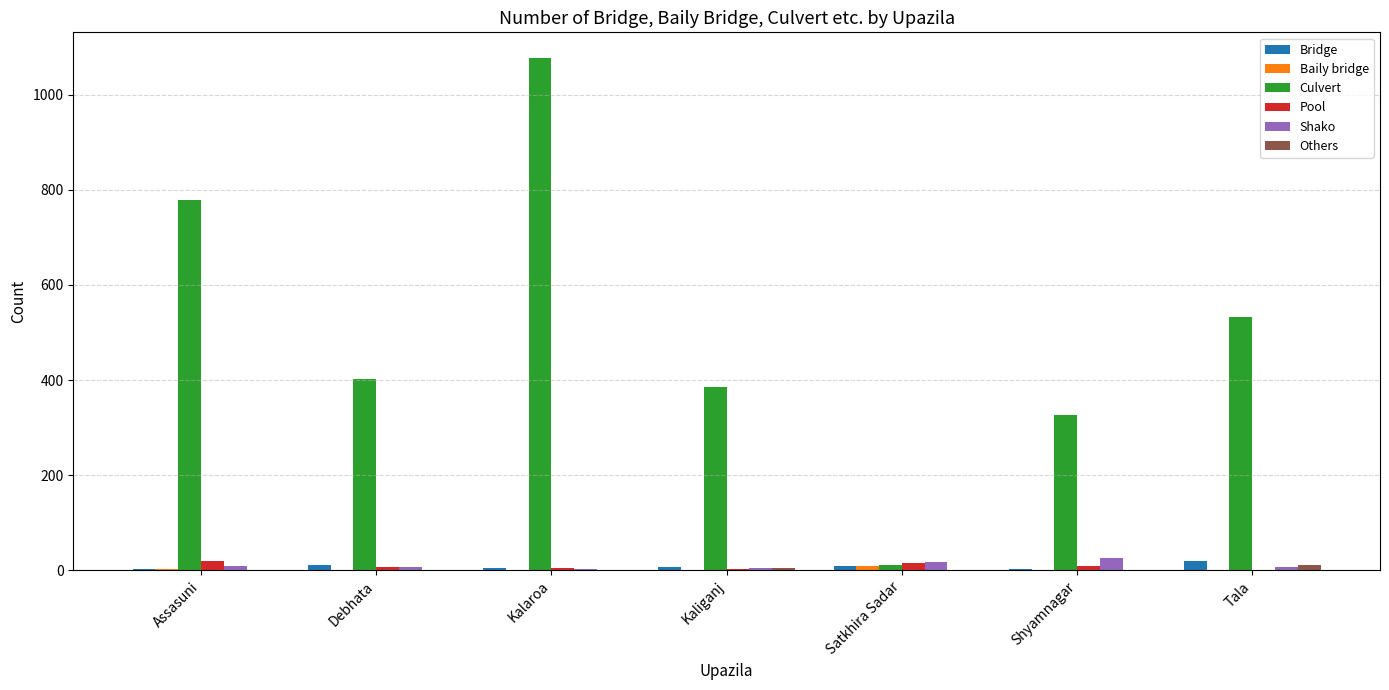

At which category is the sum across all series the highest?

Kalaroa